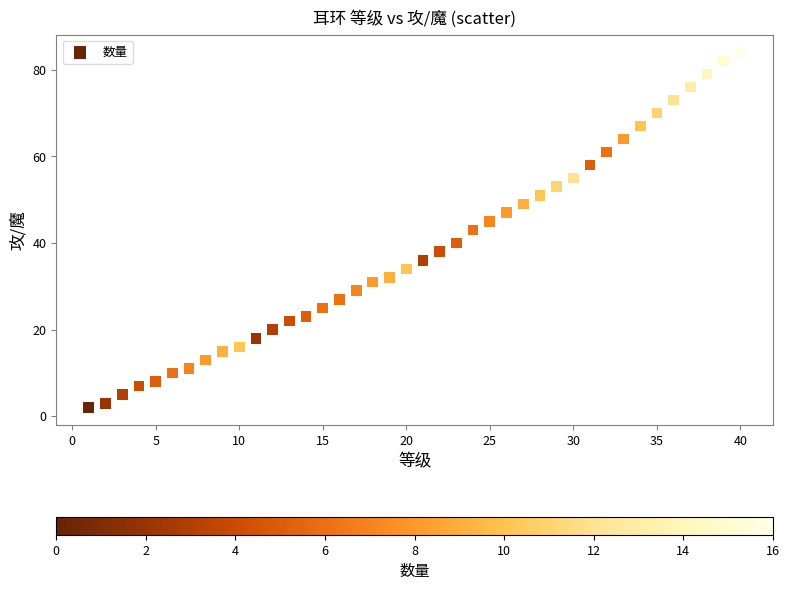

What is the range of Y values (max minus min)?

82